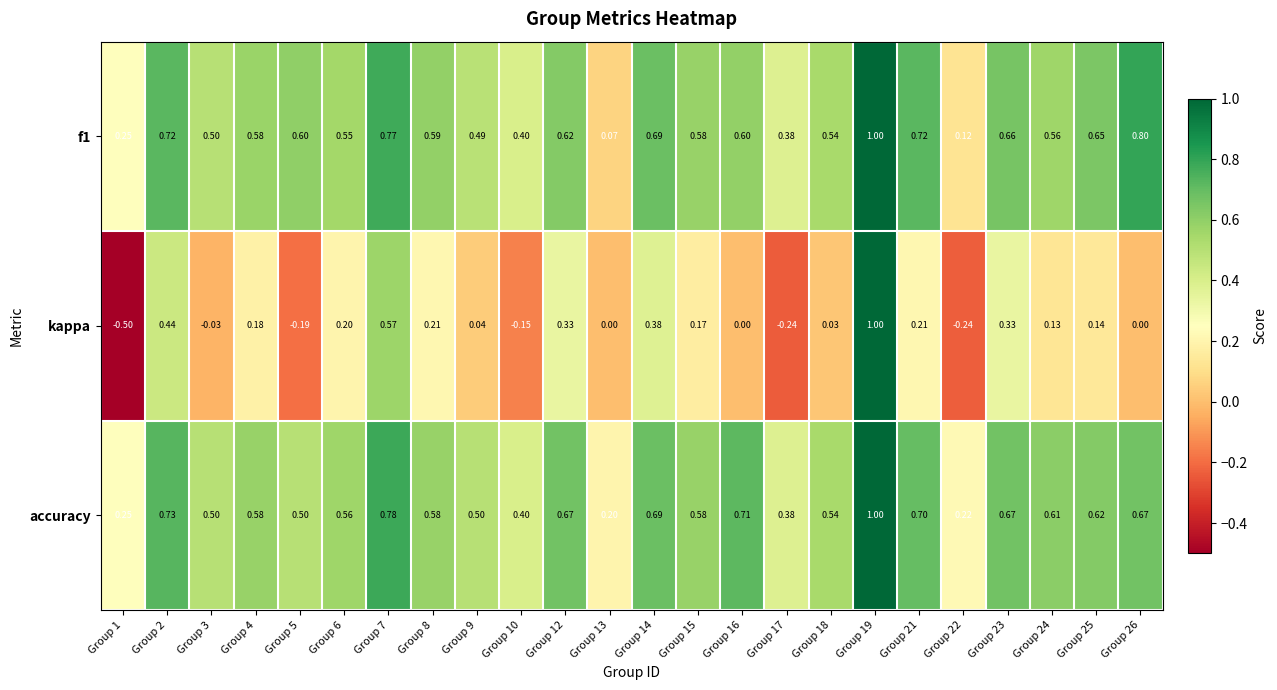

Which series has the widest spread of values?

kappa